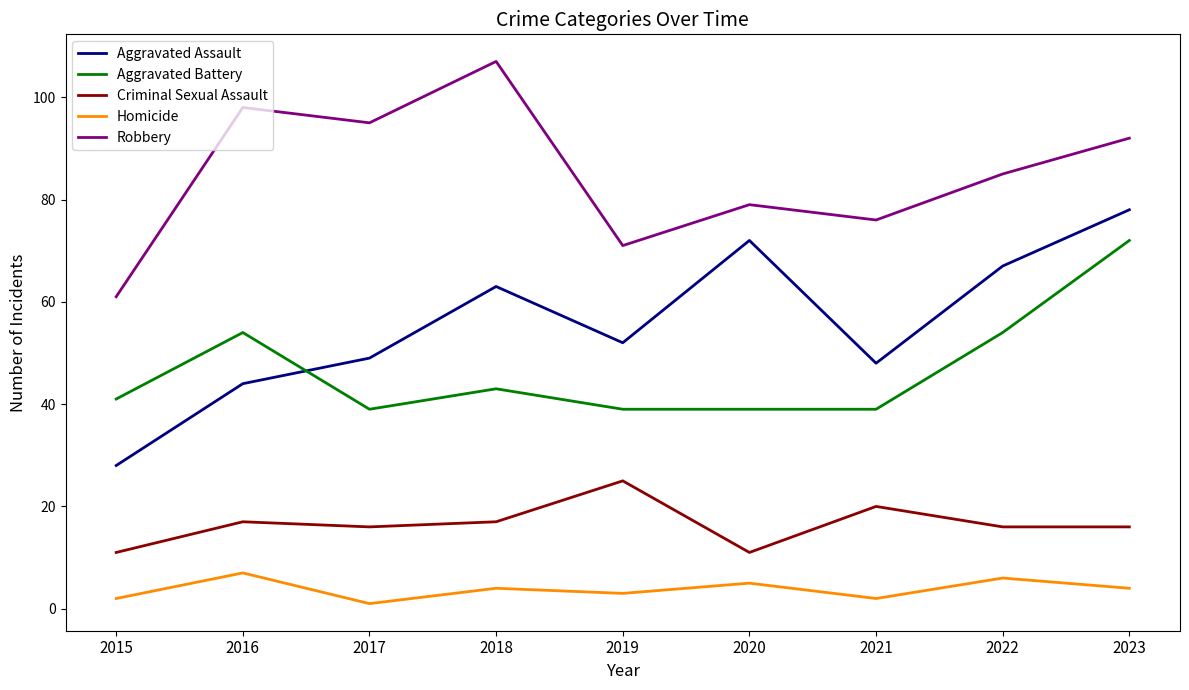

The value of Robbery at 2015 is 61. True or false?

True